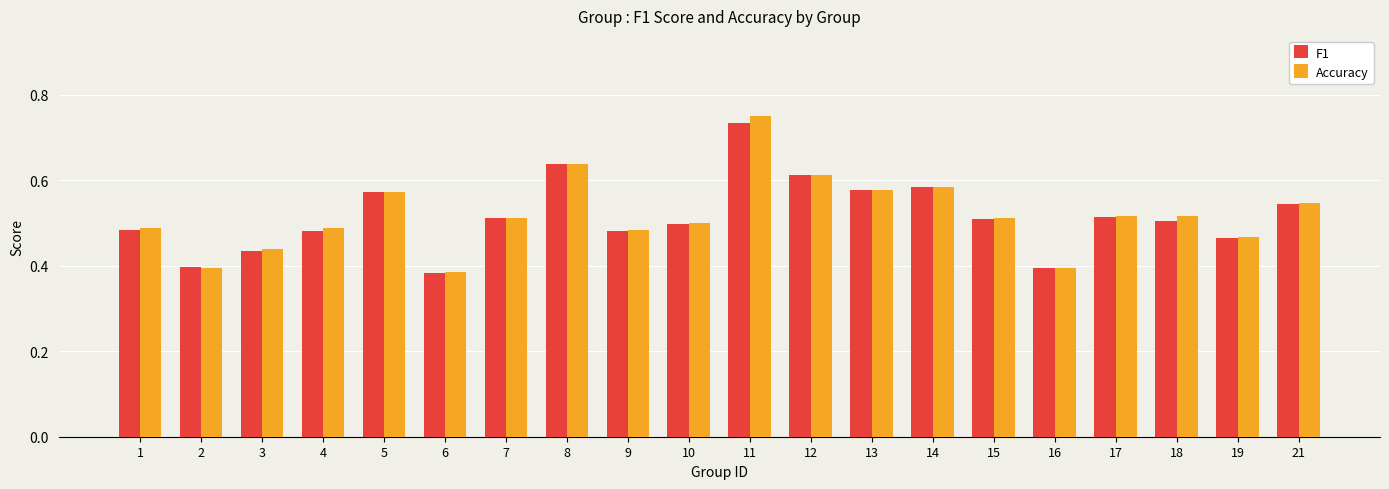

The Accuracy series shows 0.3 at 5. True or false?

False